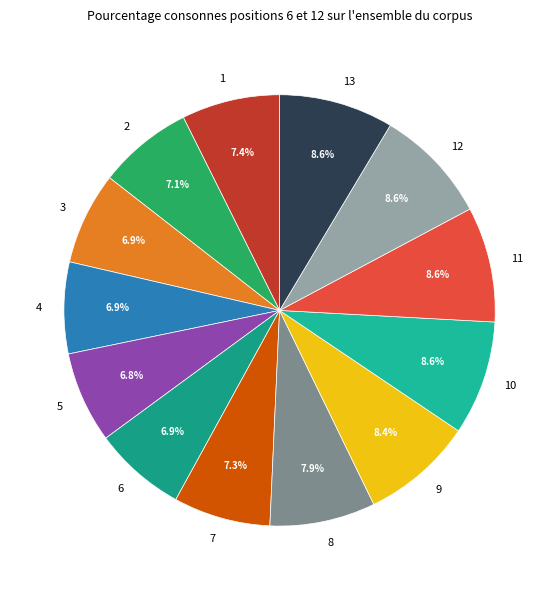

Do 11 and 4 together represent more than half of the pie?

No